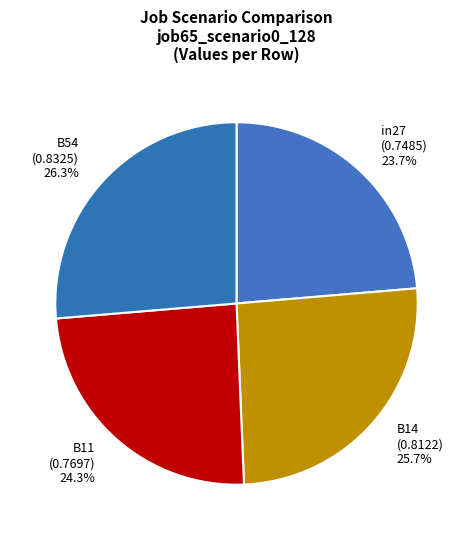

How many segments does this pie chart have?

4